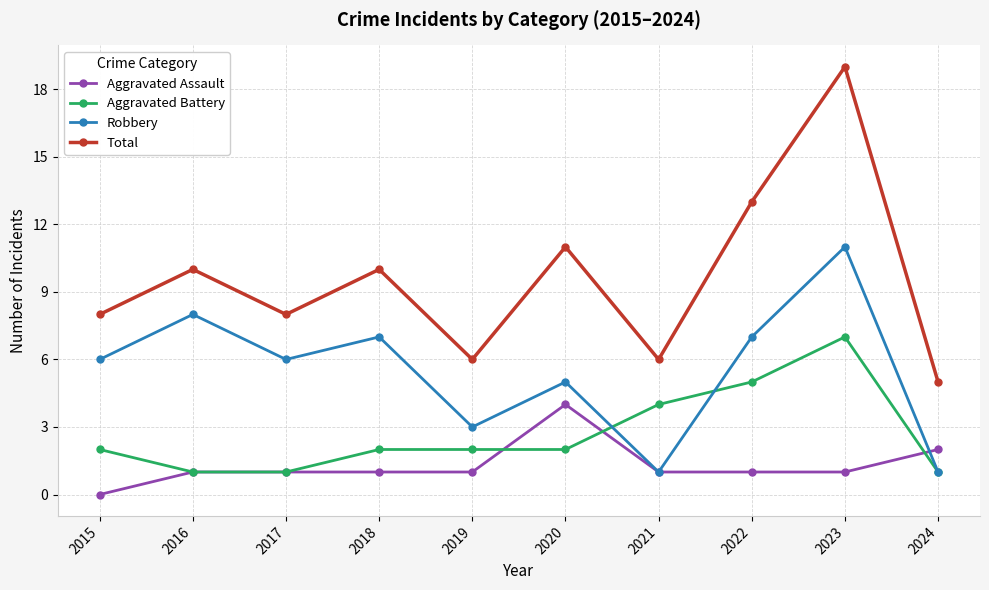

True or false: Aggravated Assault has a value of 3 at 2024.

False